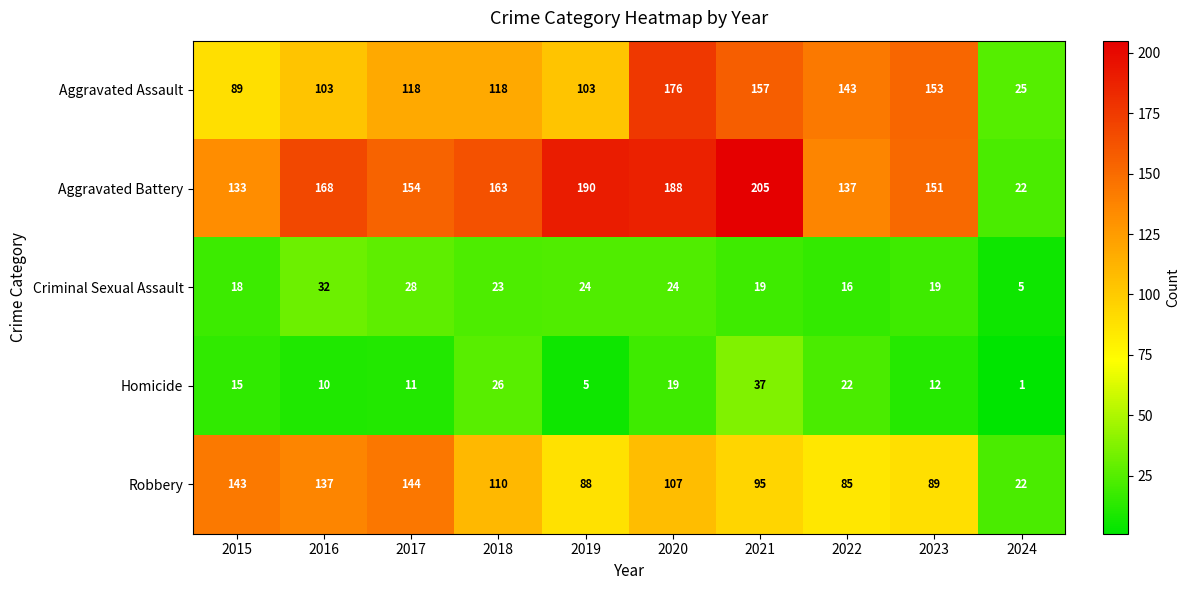

What is the spread (max minus min) of values at 2023?

141